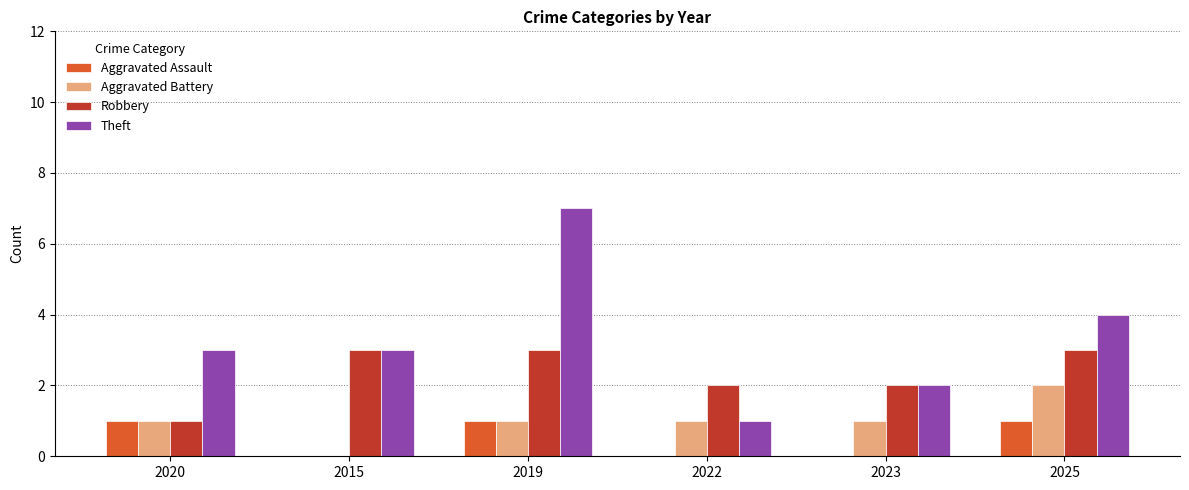

At which category is the sum across all series the highest?

2019